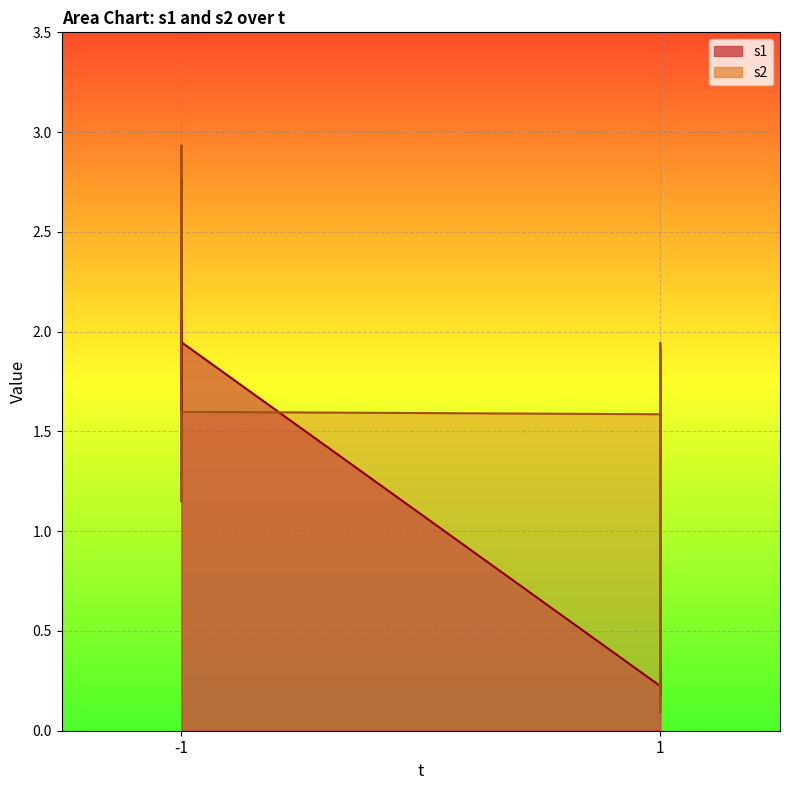

What is the difference between the s1 values at 1 and -1?

1.8